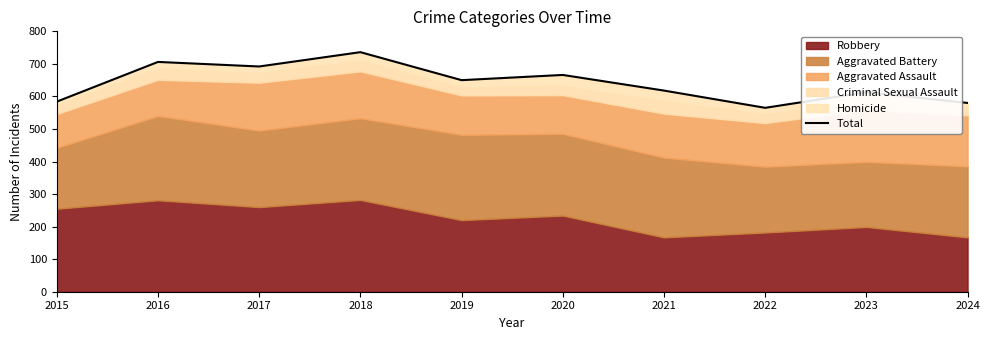

Approximately how many times larger is the value at 2021 compared to 2020?

0.9